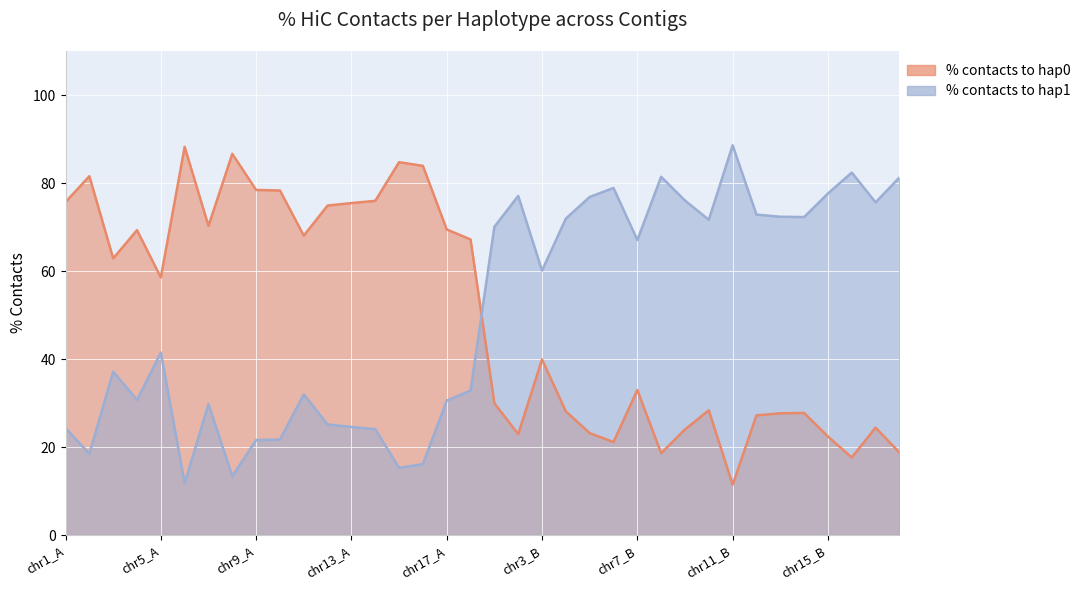

At which label is % contacts to hap0 closest to 49?

chr3_B